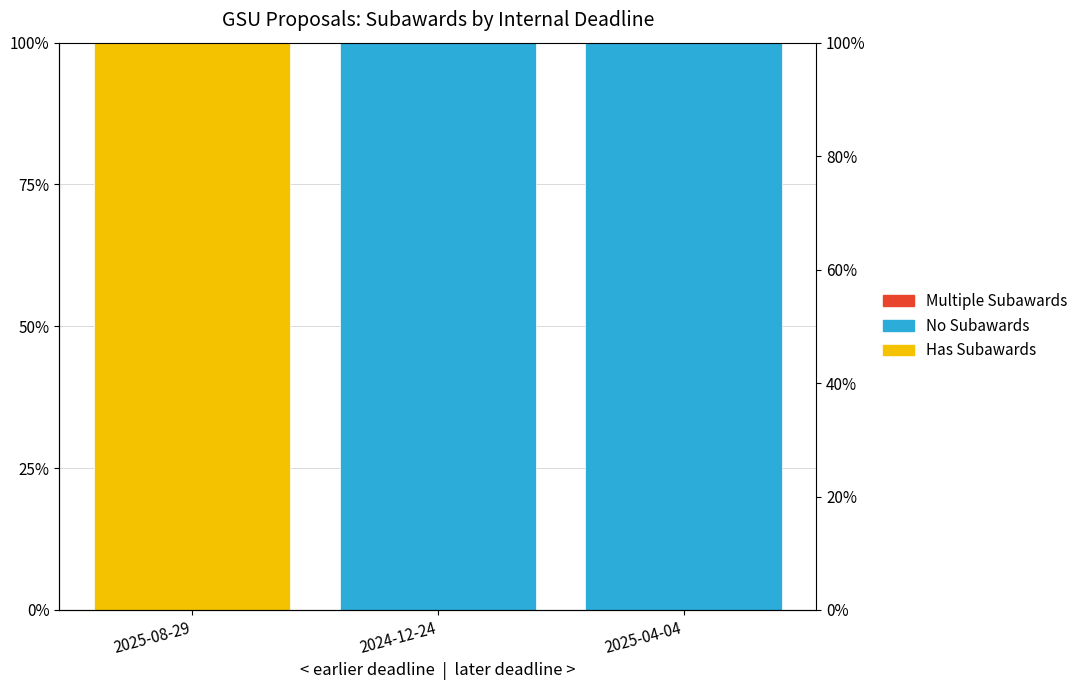

What is the difference between the No Subawards values at 2025-04-04 and 2025-08-29?

1